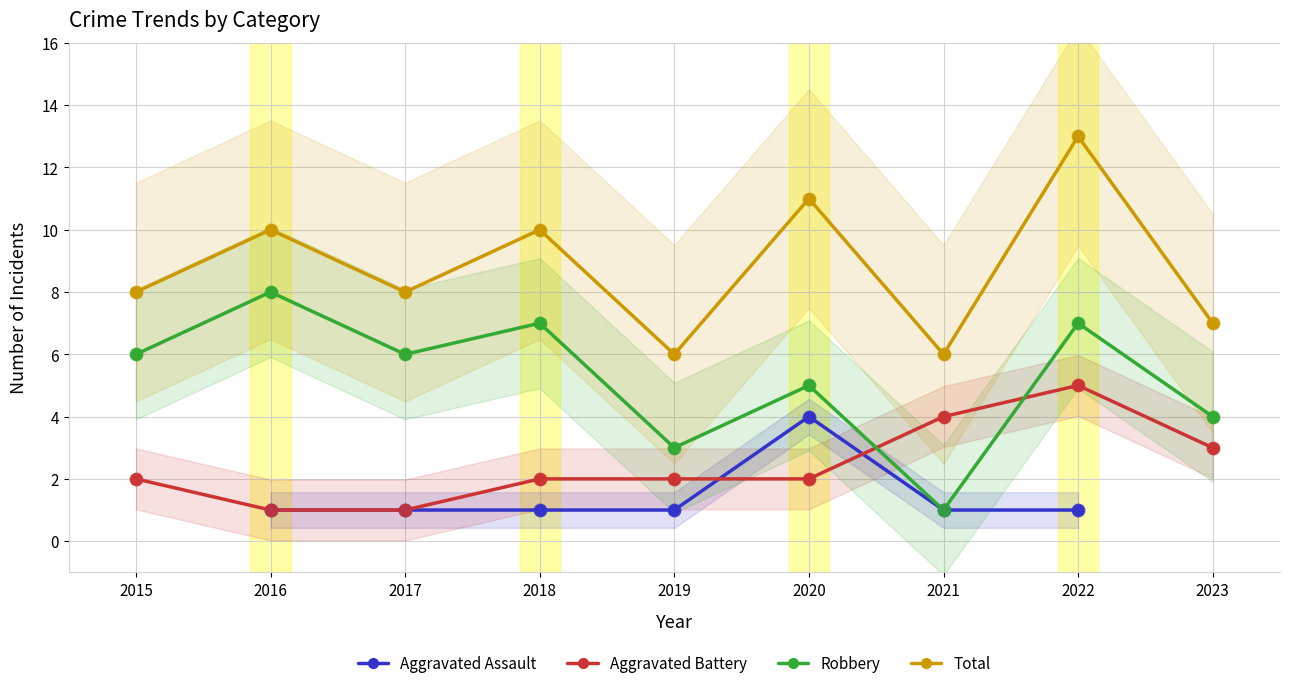

At which category is the sum across all series the highest?

2022